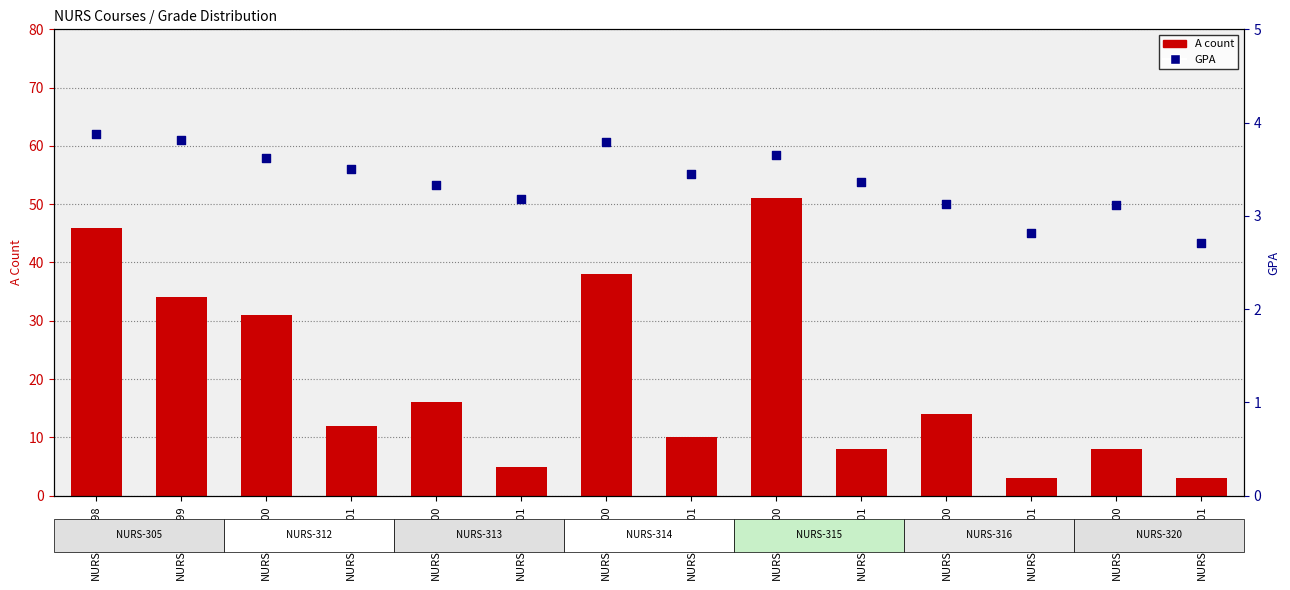

Is the value of GPA at NURS-312-500 greater than the value of A count at NURS-305-598?

No